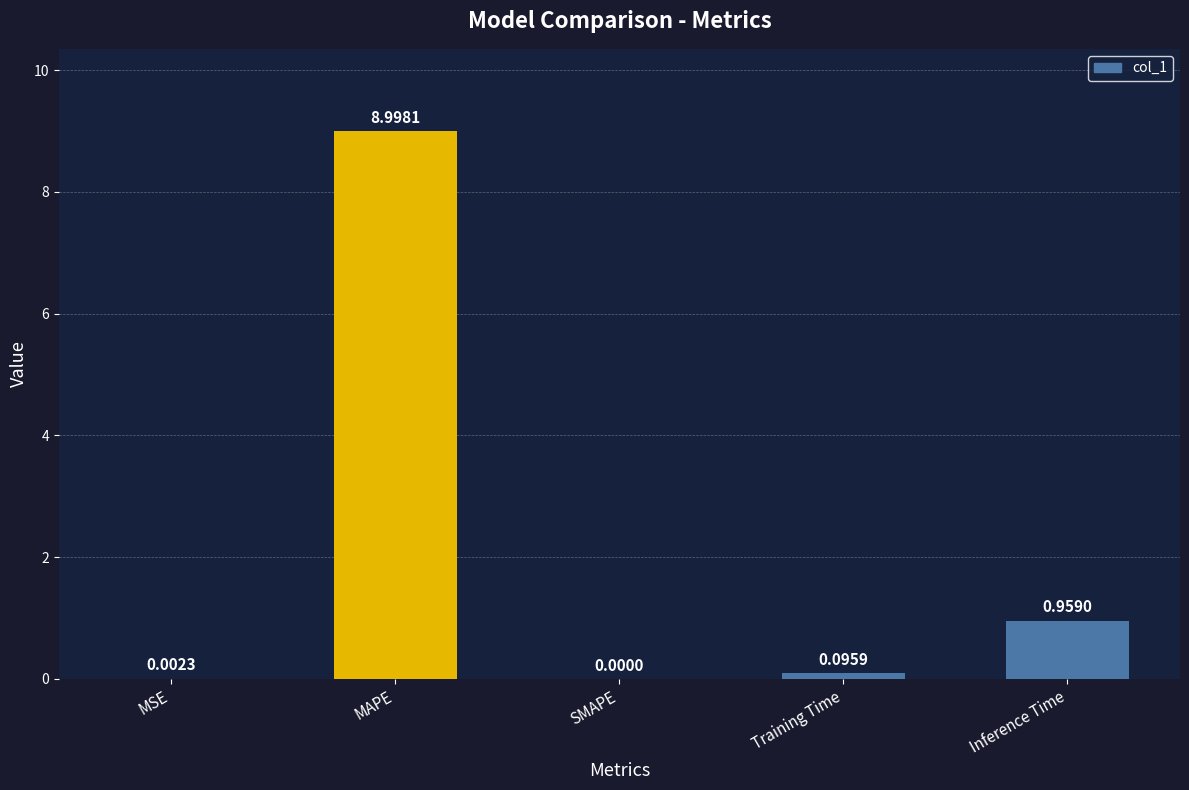

What is the average value?

2.0